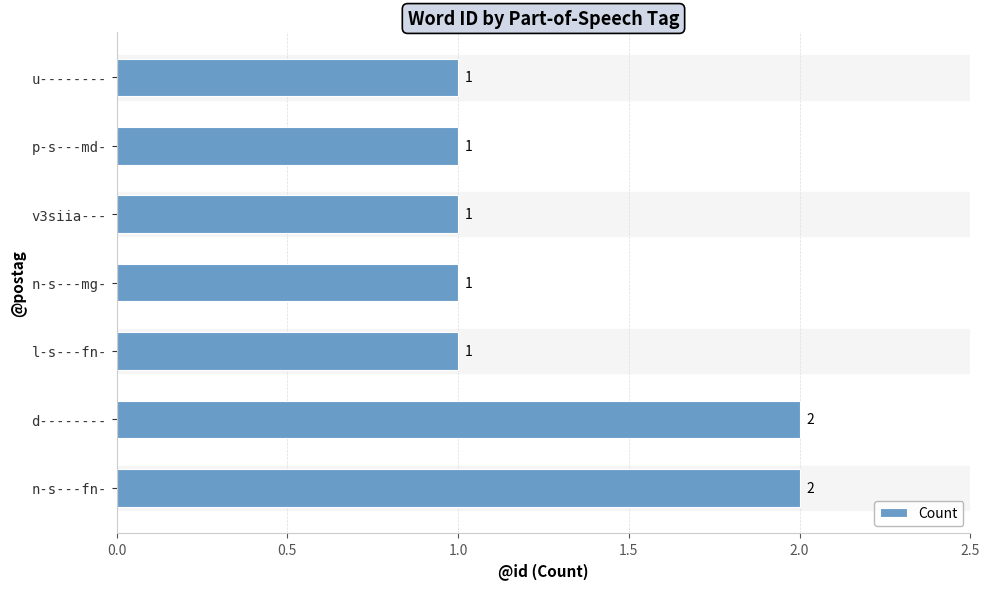

What is the average value?

1